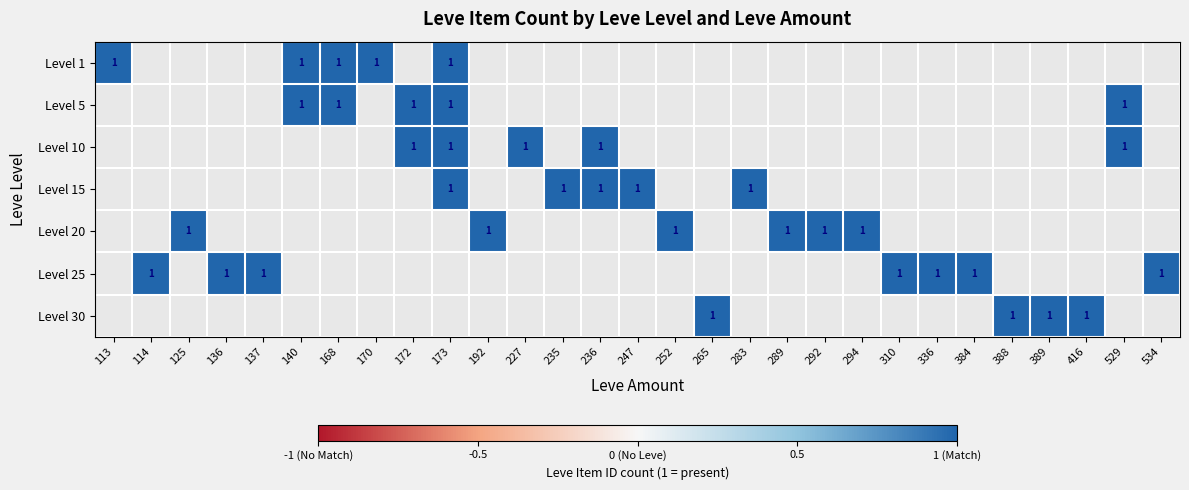

Which has a higher value, 170 or 173?

170